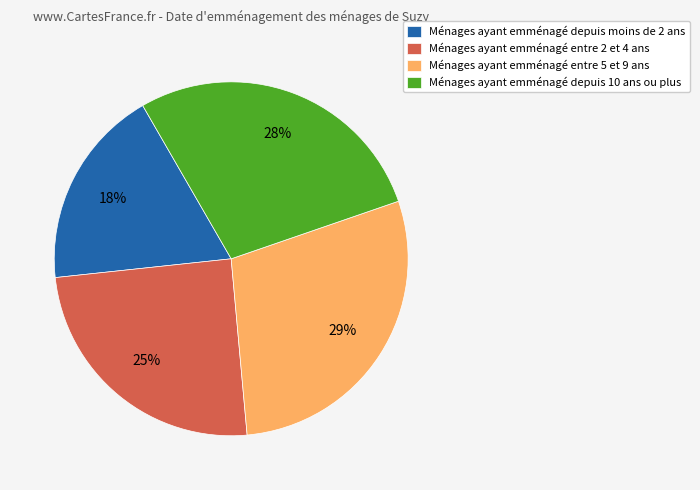

What is the largest slice in the pie chart?

Ménages ayant emménagé entre 5 et 9 ans